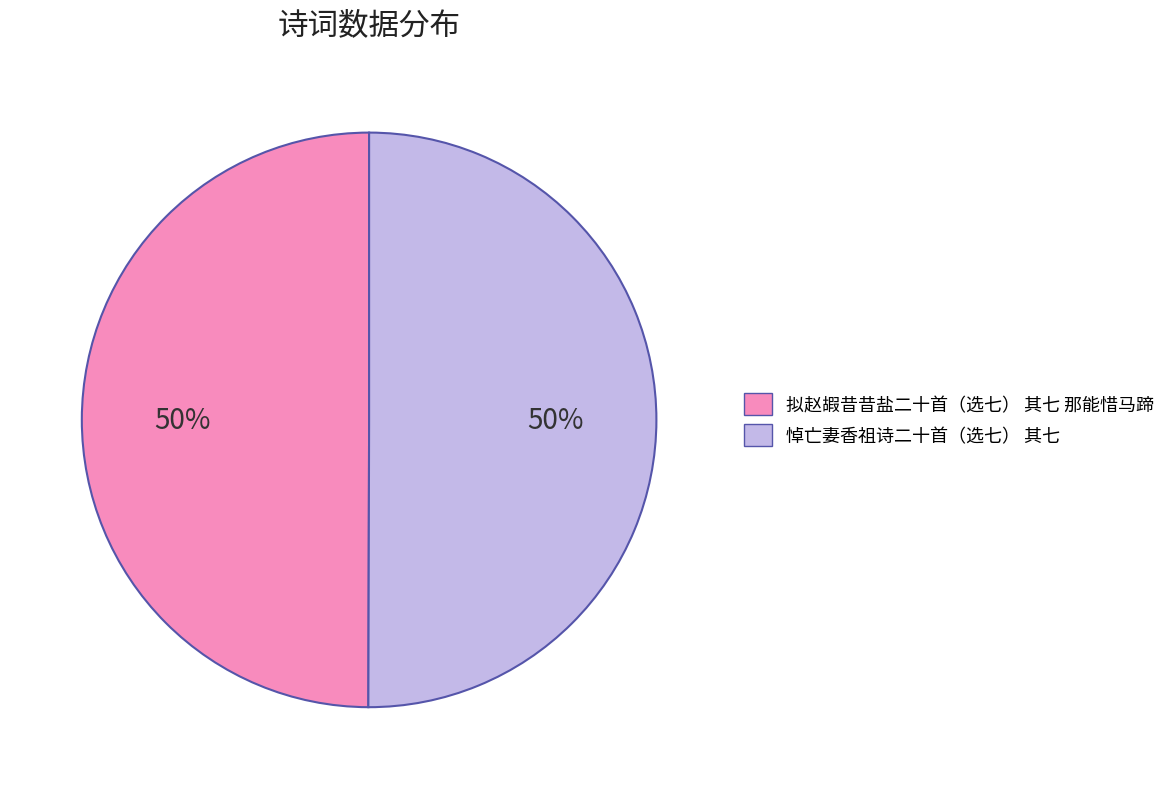

To the nearest percent, what percentage of the pie is 拟赵嘏昔昔盐二十首（选七） 其七 那能惜马蹄?

50%